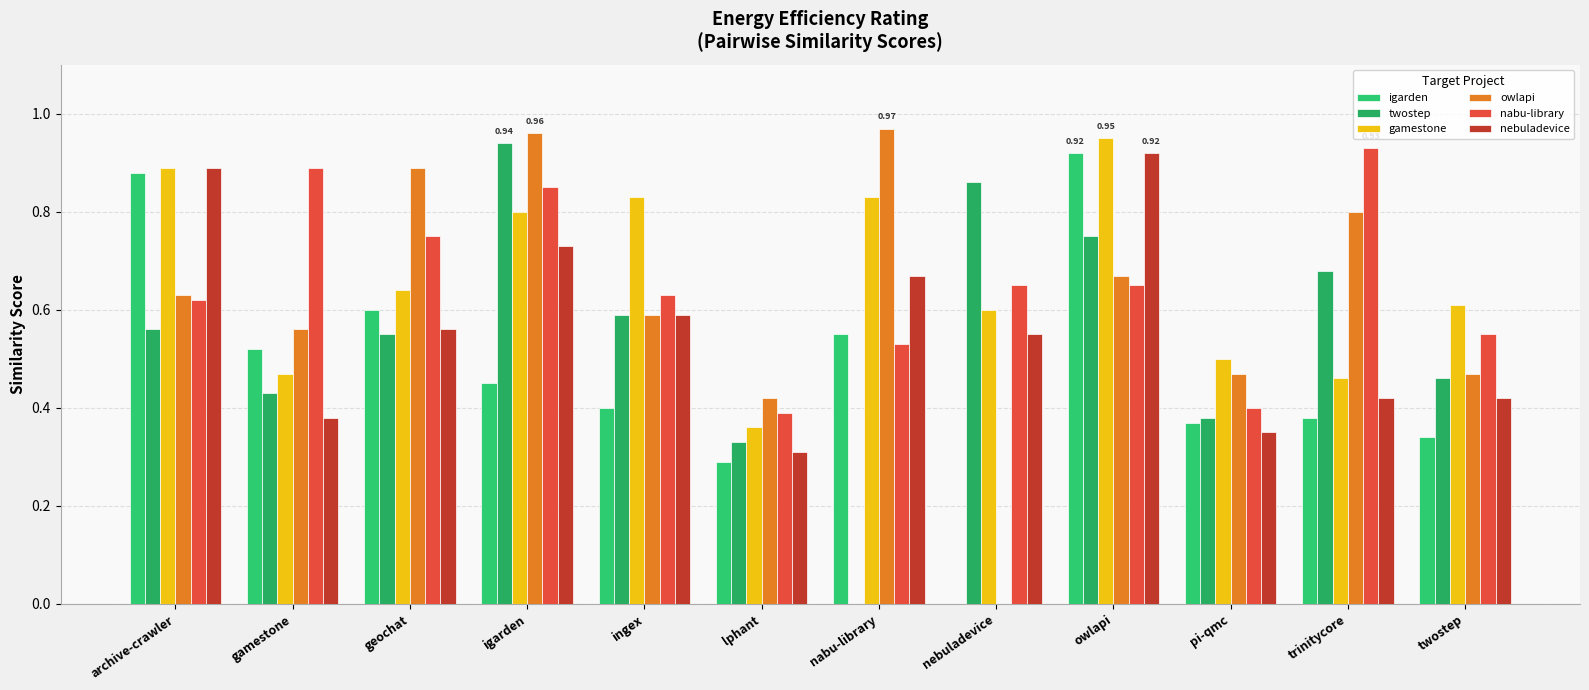

At which category is the sum across all series the highest?

owlapi